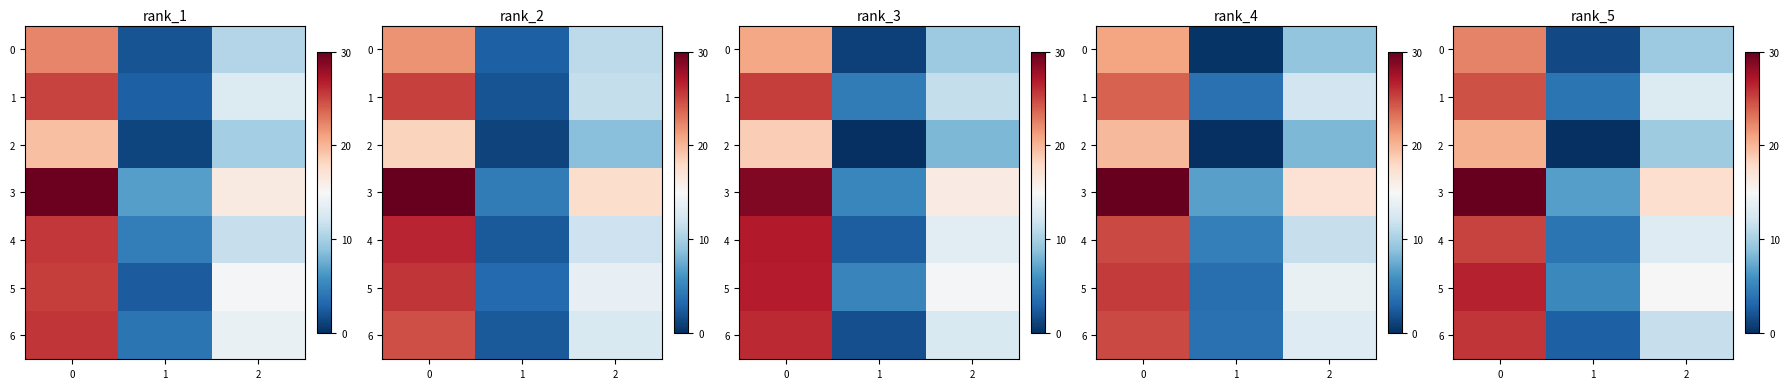

What is the sum of all row_6 values?

40.1